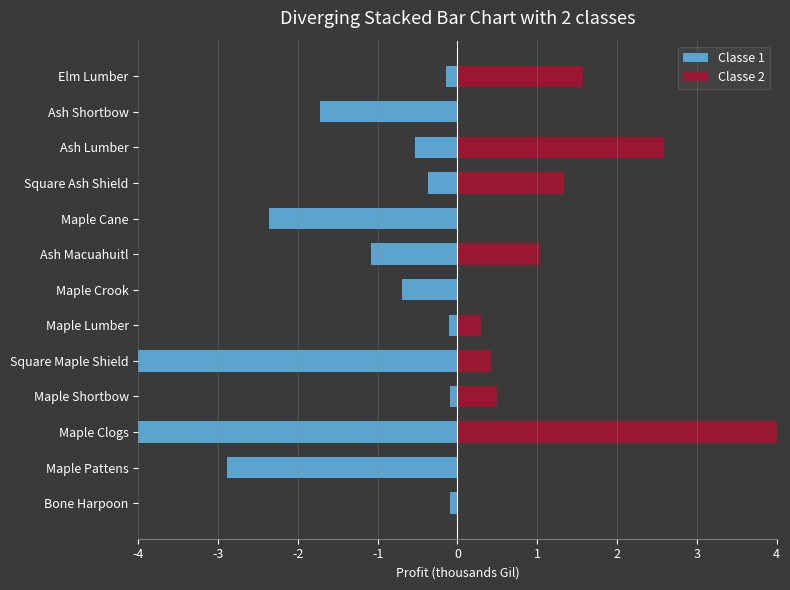

Which series has the largest total across all categories?

Classe 2